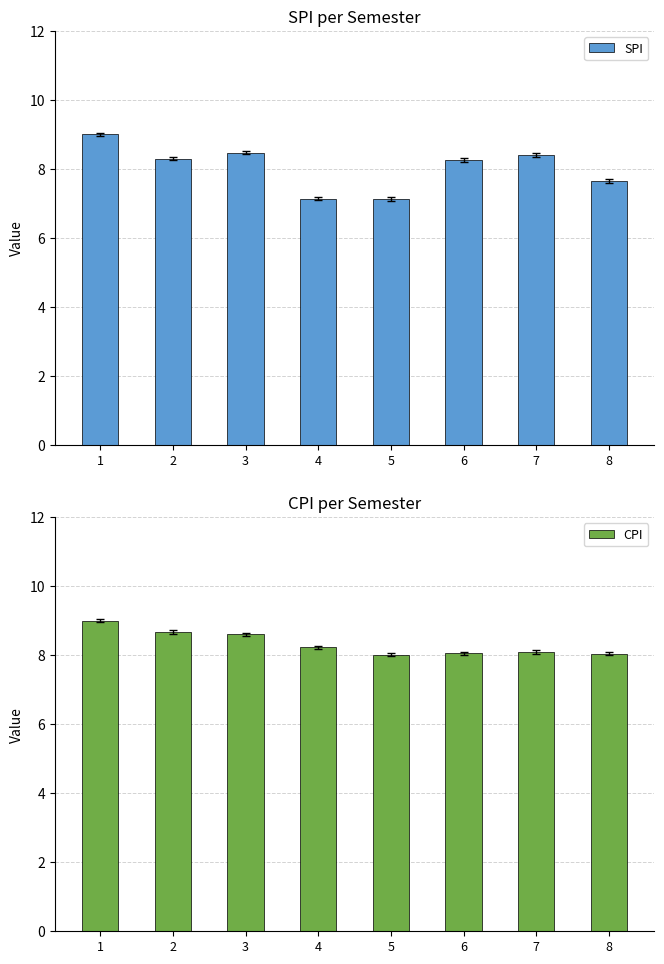

What is the highest value of the SPI series?

9.0